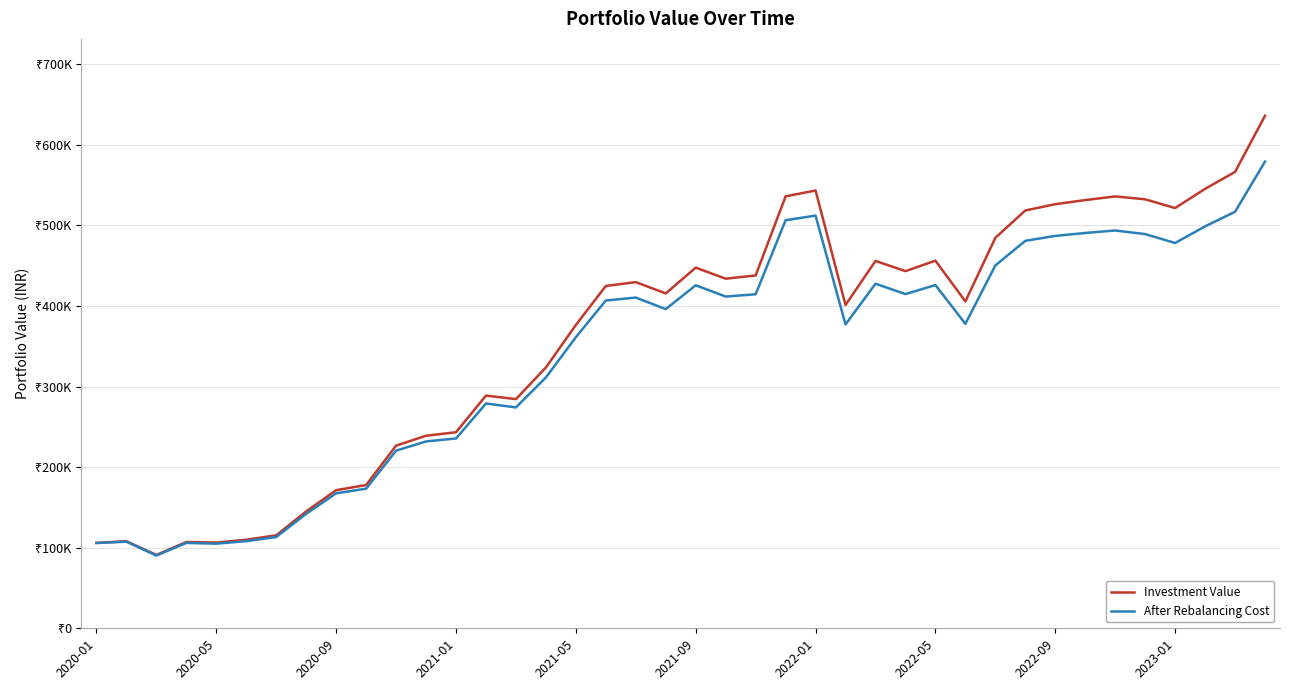

Is it true that investment_value equals 566269.4 at 38?

True